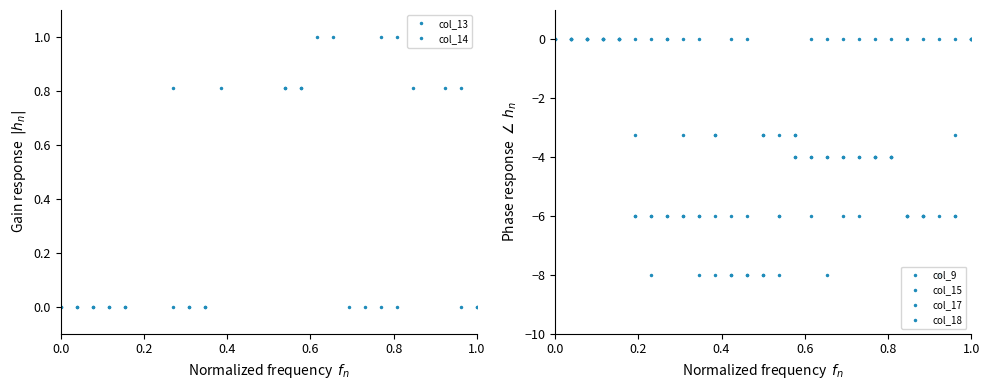

How many lines are shown in the chart?

6